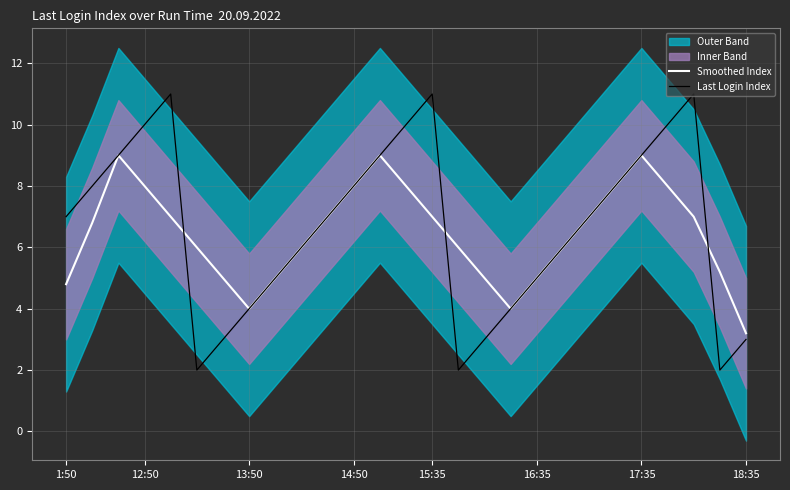

How many data points in Last Login Index are above 7?

12